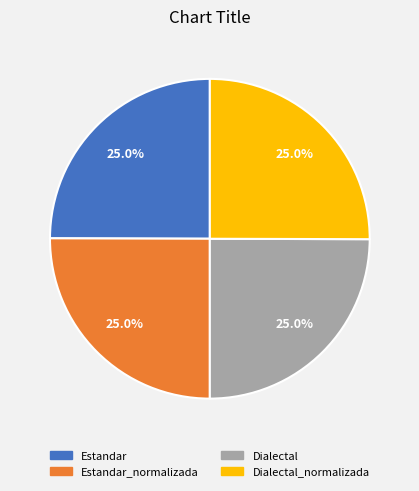

Is there a majority slice in this chart?

No